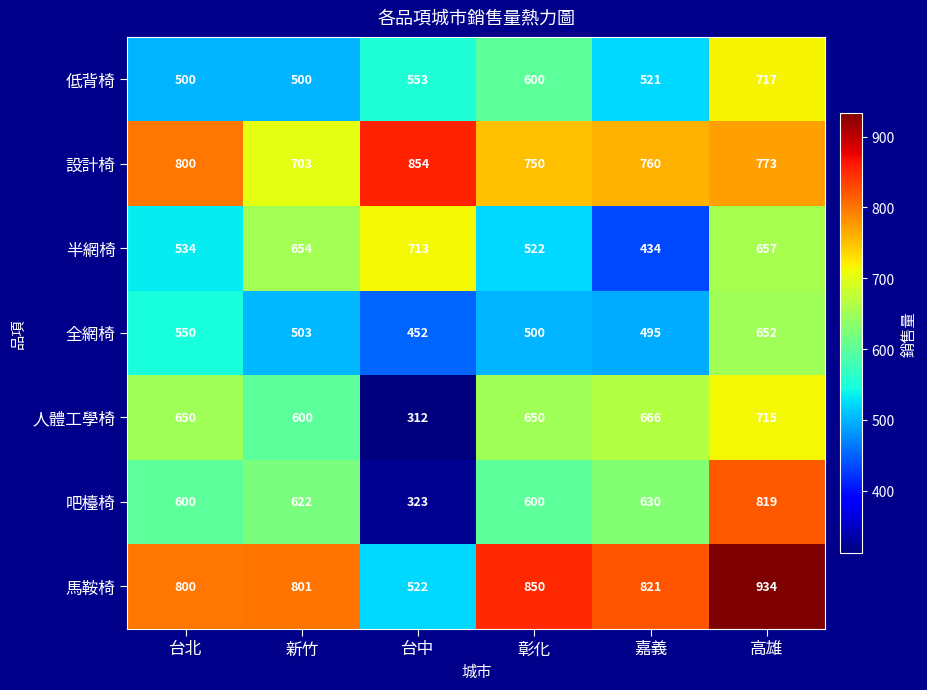

Rank the series at 新竹 from lowest to highest value.

低背椅, 全網椅, 人體工學椅, 吧檯椅, 半網椅, 設計椅, 馬鞍椅